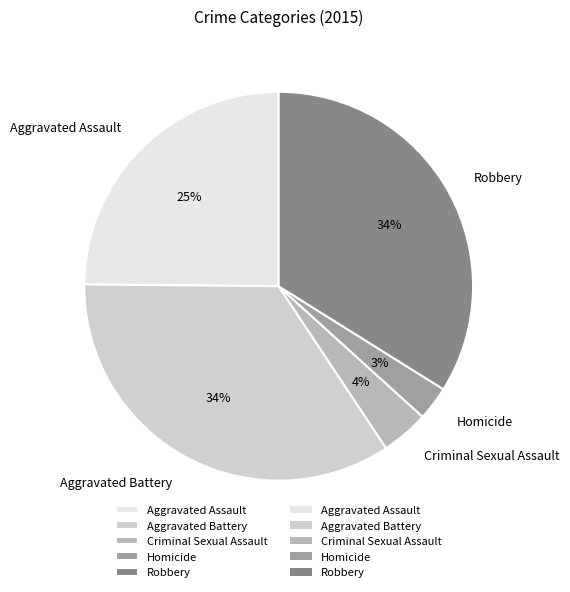

What percentage is the Robbery slice, to the nearest percent?

34%